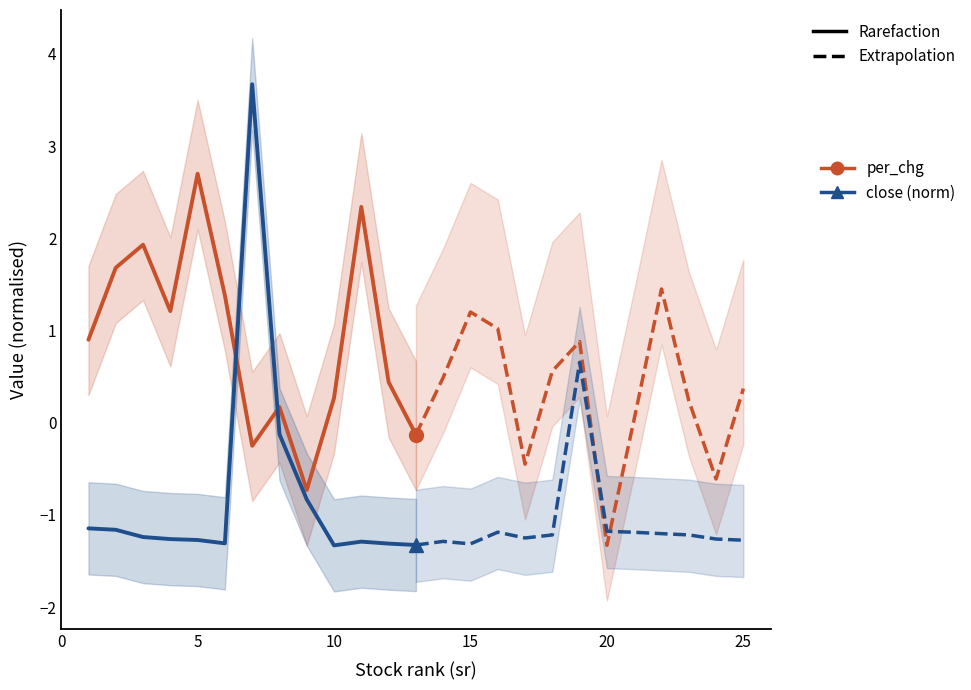

Is the value of per_chg (Rarefaction) at 11 greater than the value of close_norm (Rarefaction) at 8?

Yes